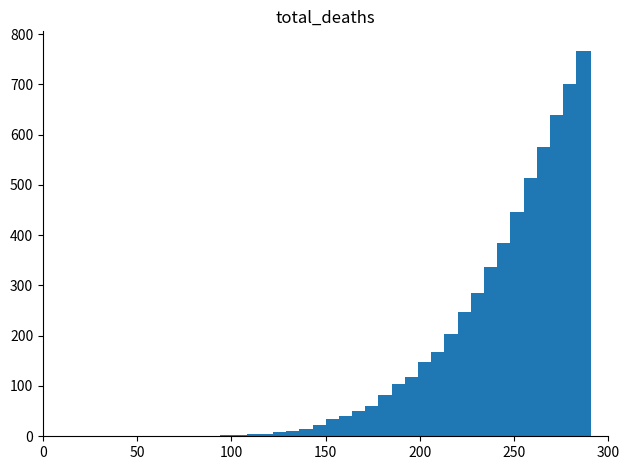

What is the average value?

149